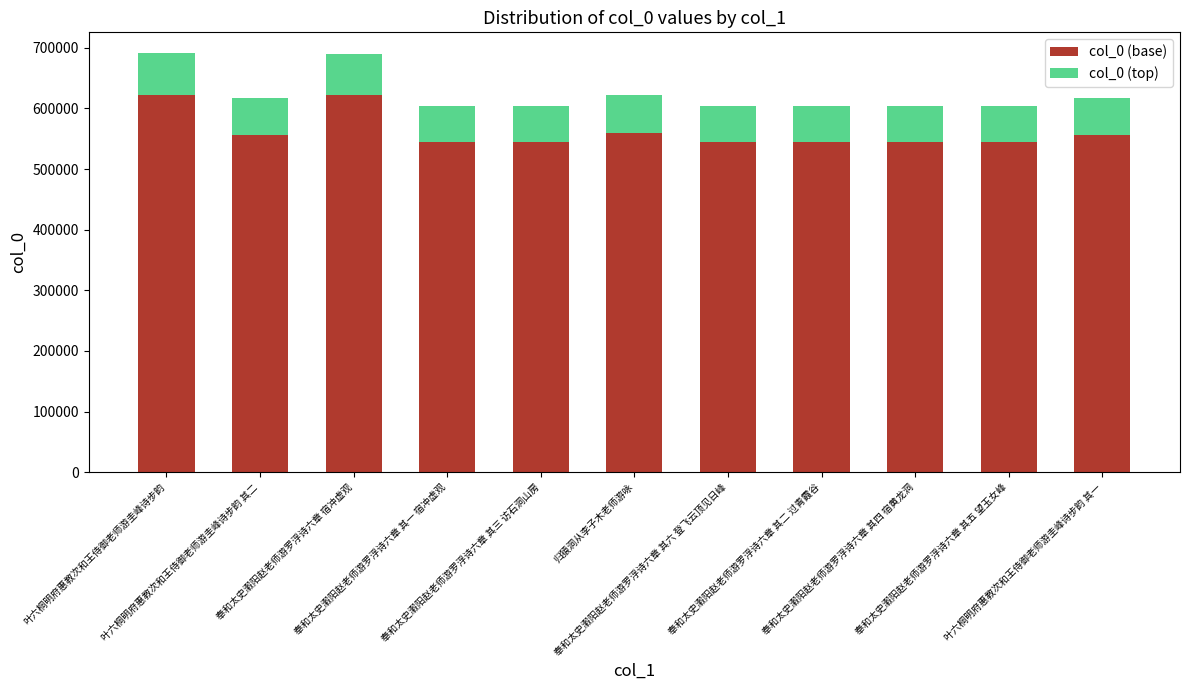

What is the sum of the col_0 (base) values at 奉和太史瀔阳赵老师游罗浮诗六章 其五 望玉女峰 and 奉和太史瀔阳赵老师游罗浮诗六章 其一 宿冲虚观?

1087723